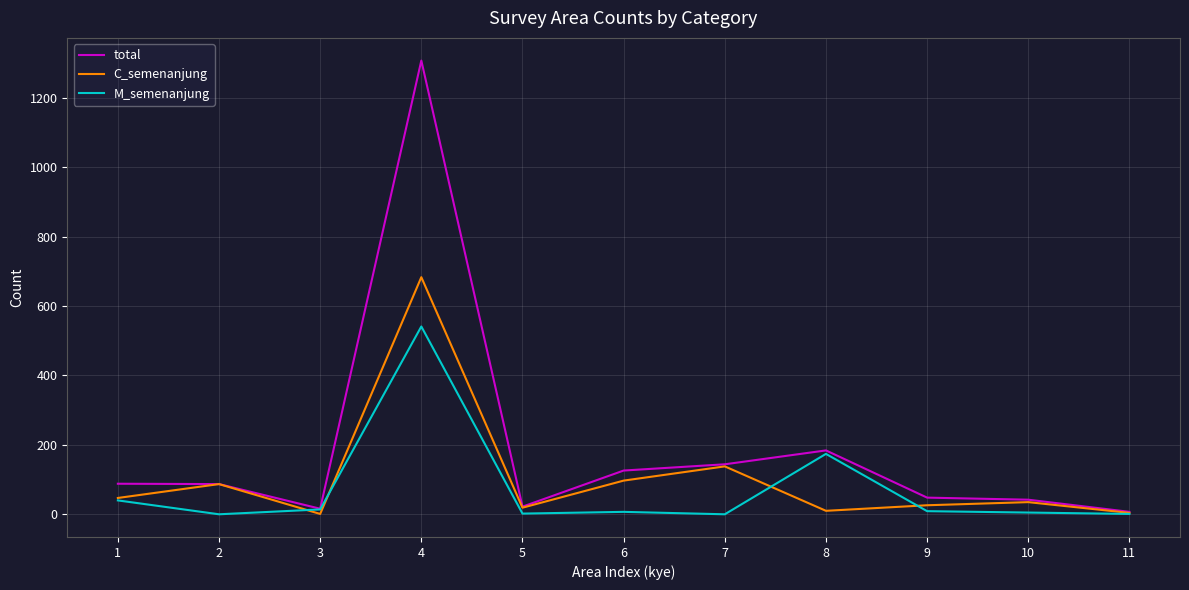

What is the sum of the M_semenanjung values at 2 and 1?

40